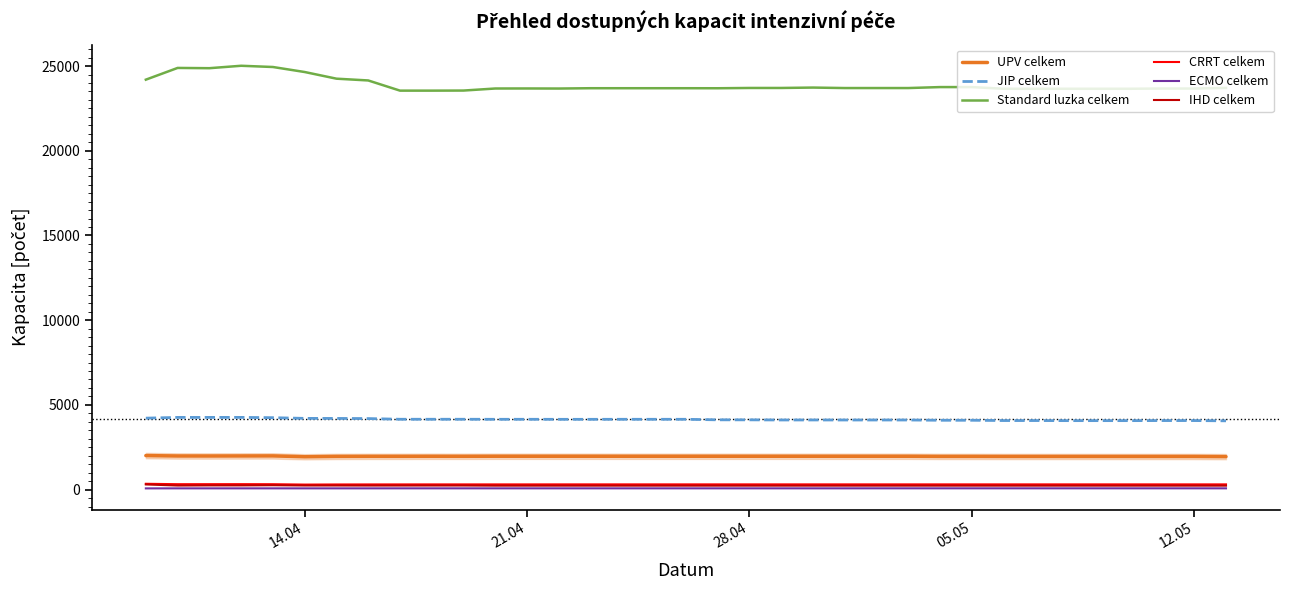

Does the chart have visible grid lines?

No